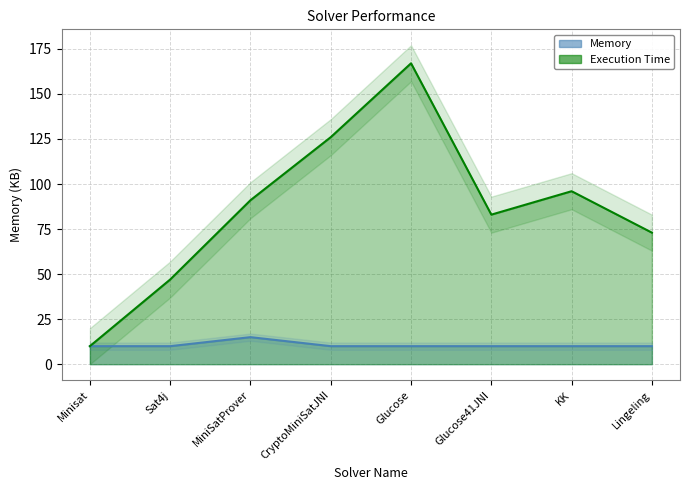

At which category is the sum across all series the highest?

Glucose